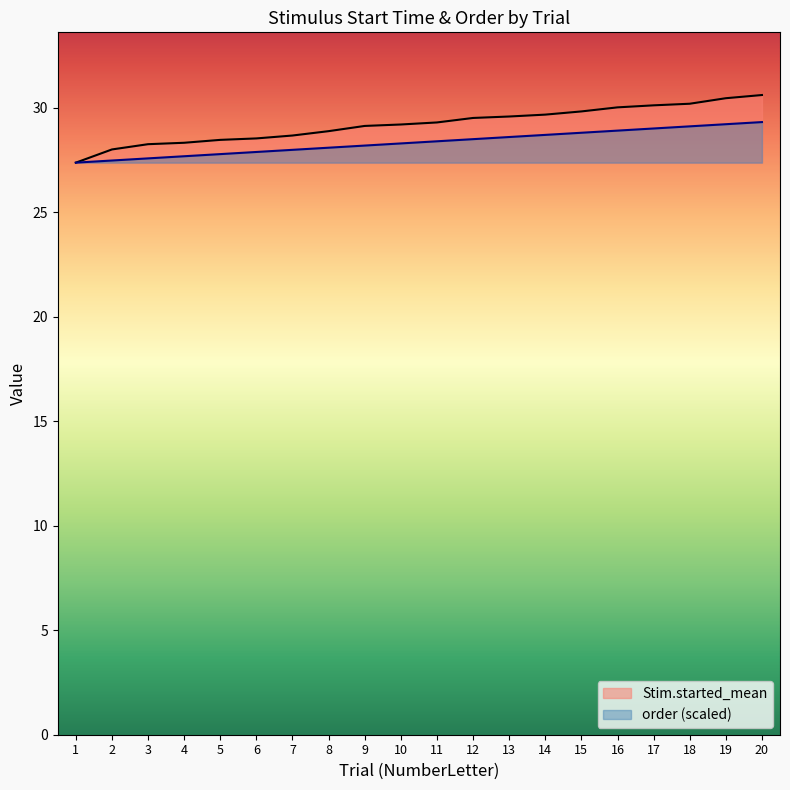

How many lines are shown in the chart?

2